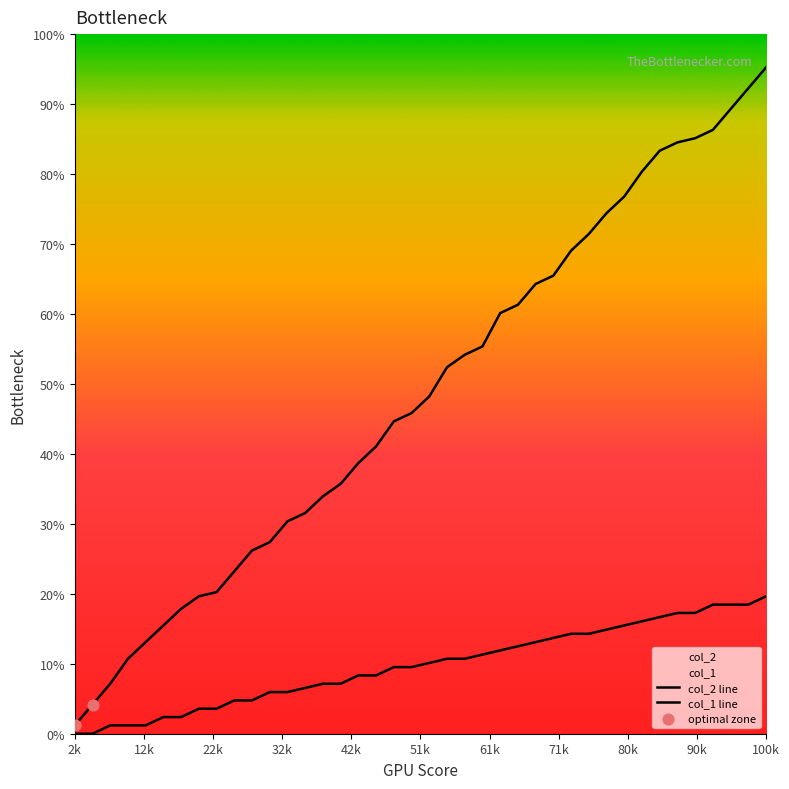

Which series has the largest total across all categories?

col_2